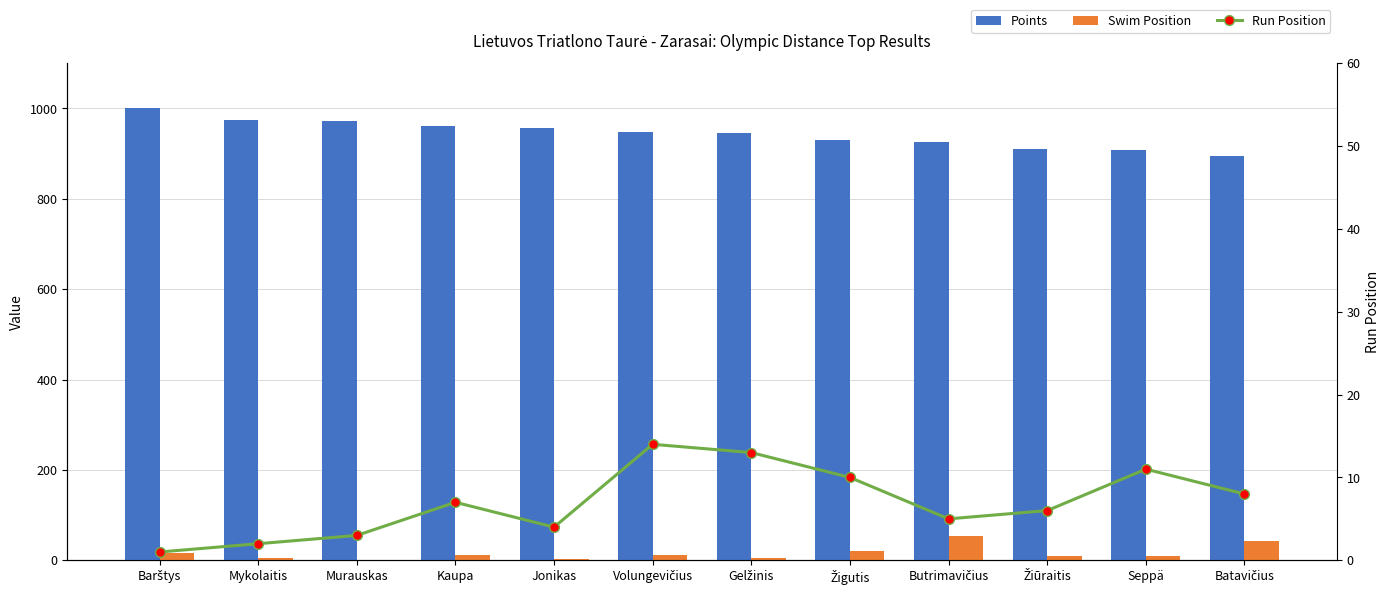

What is the label of the 4th bar from the right?

Butrimavičius